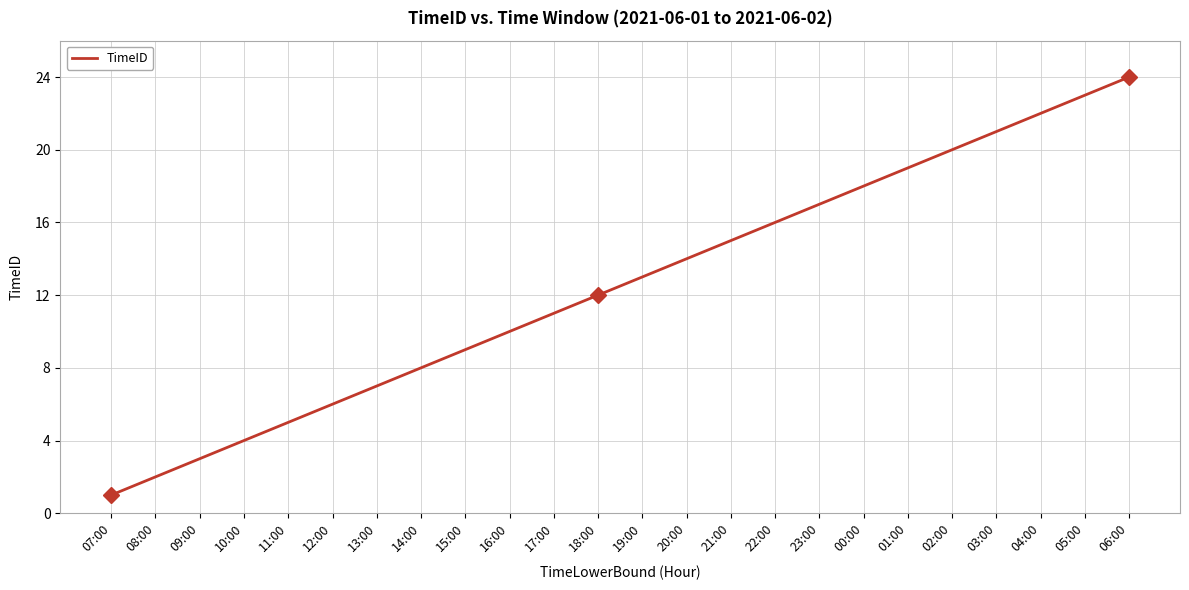

What is the change in value from 10:00 to 06:00?

+20